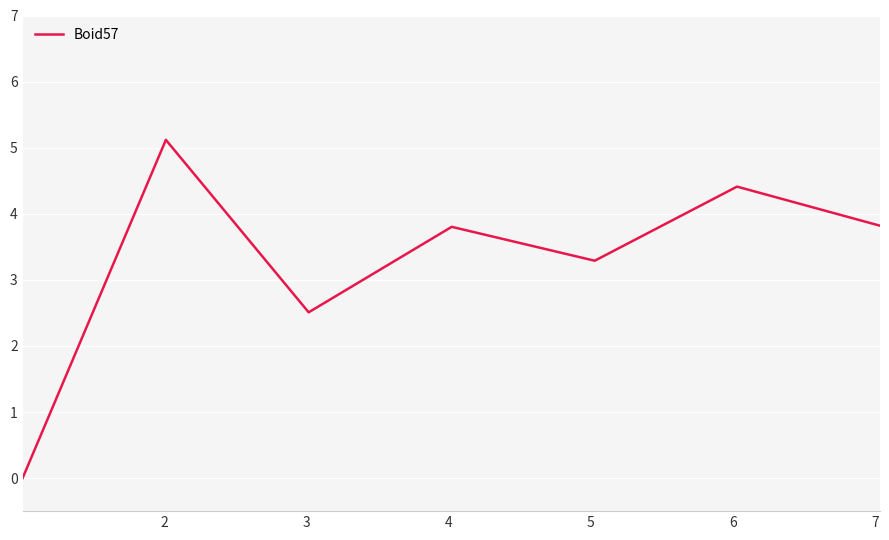

True or false: there are more than 1 points higher than both neighbors.

True